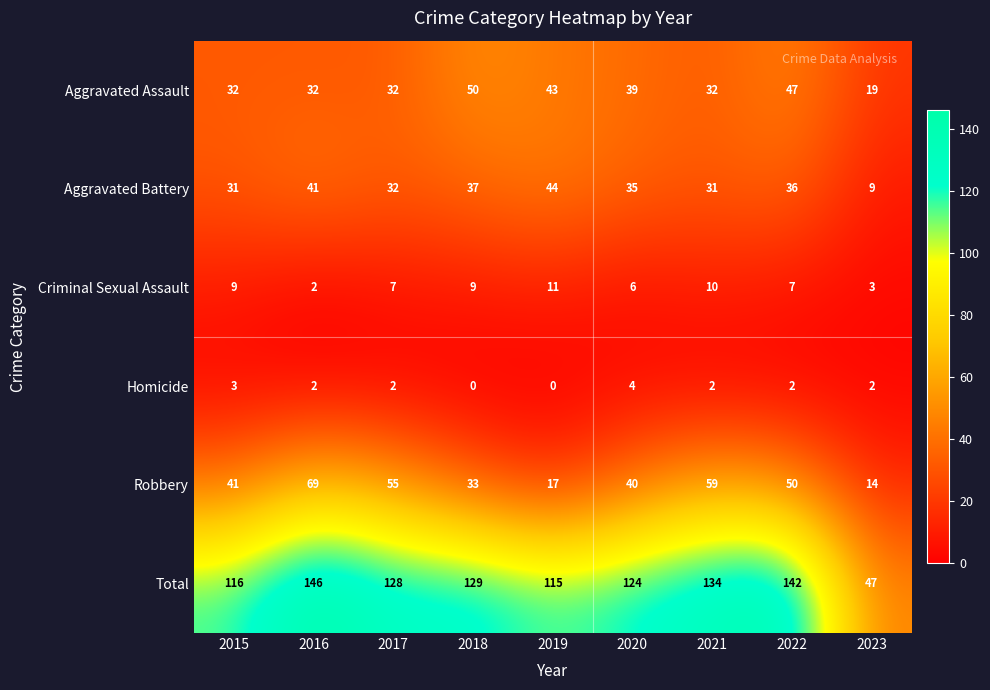

How many Criminal Sexual Assault values are between 6 and 9?

5